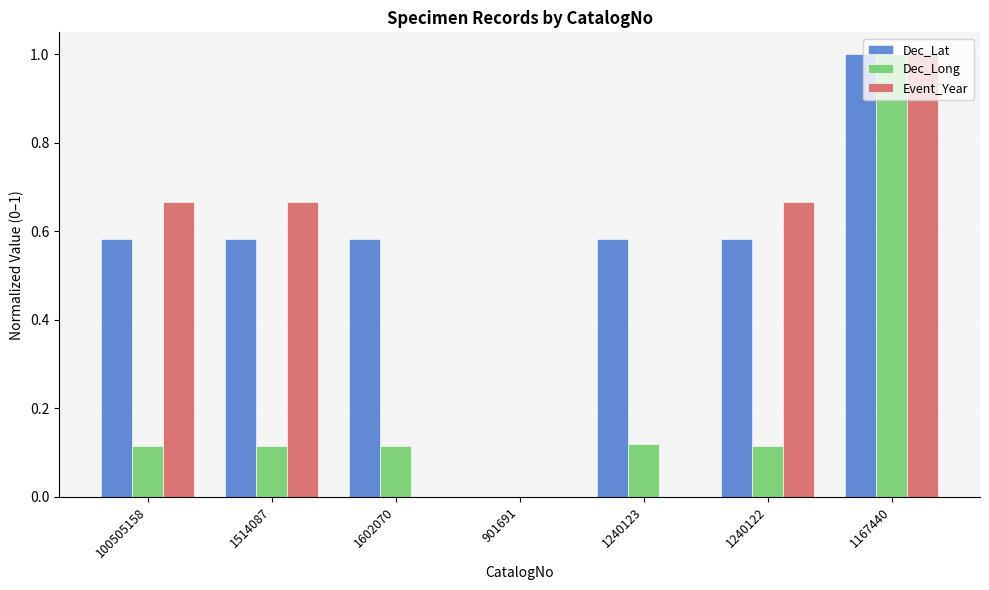

Which series has the largest total across all categories?

Dec_Lat